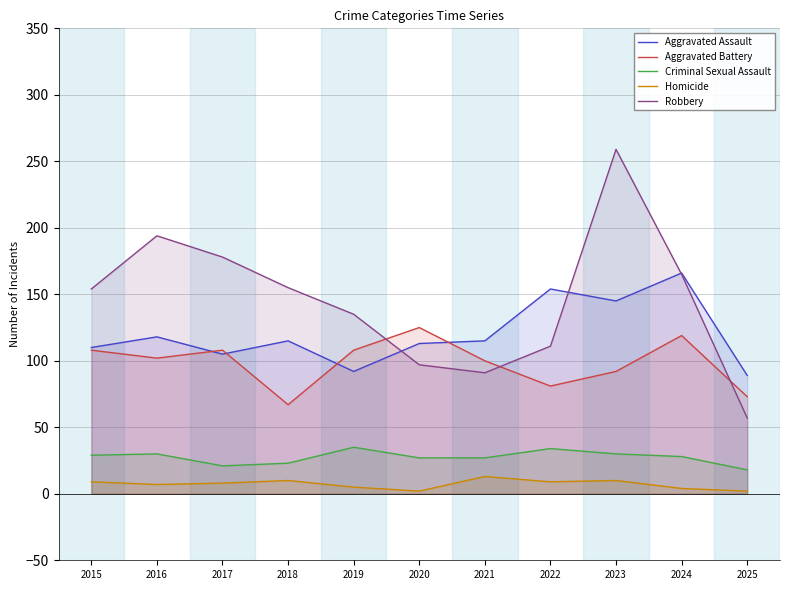

Which series has the widest spread of values?

Robbery